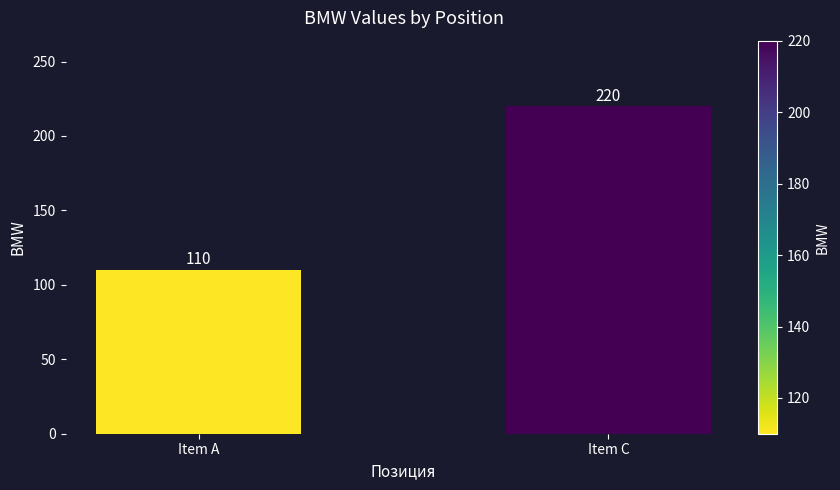

What is the difference between the values at Item A and Item C?

110